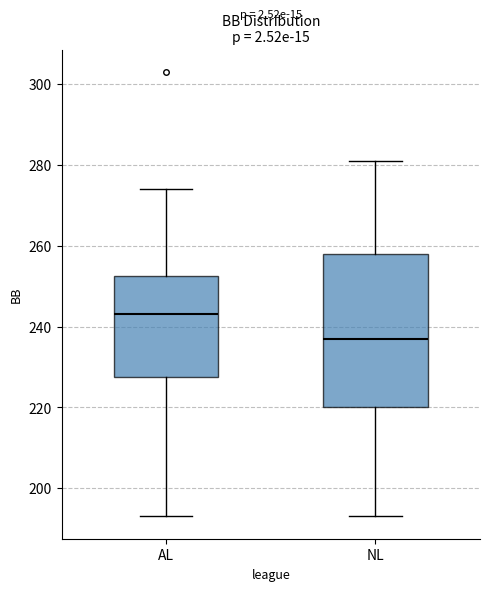

Reading left to right, read every box against the y-axis: the position of its median line, the range the box covers, and the ends of its whiskers. The values are not printed on the chart, so give them approximately, as read against the axis.

AL: median 244, box 228 to 252, whiskers 194 to 274
NL: median 238, box 220 to 258, whiskers 194 to 282